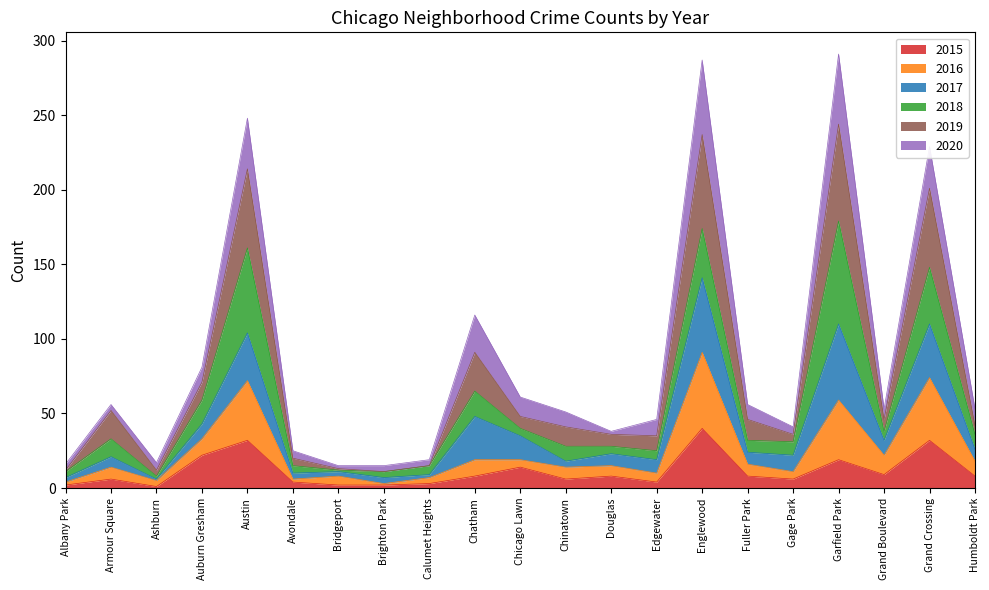

What is the minimum value for 2015?

1